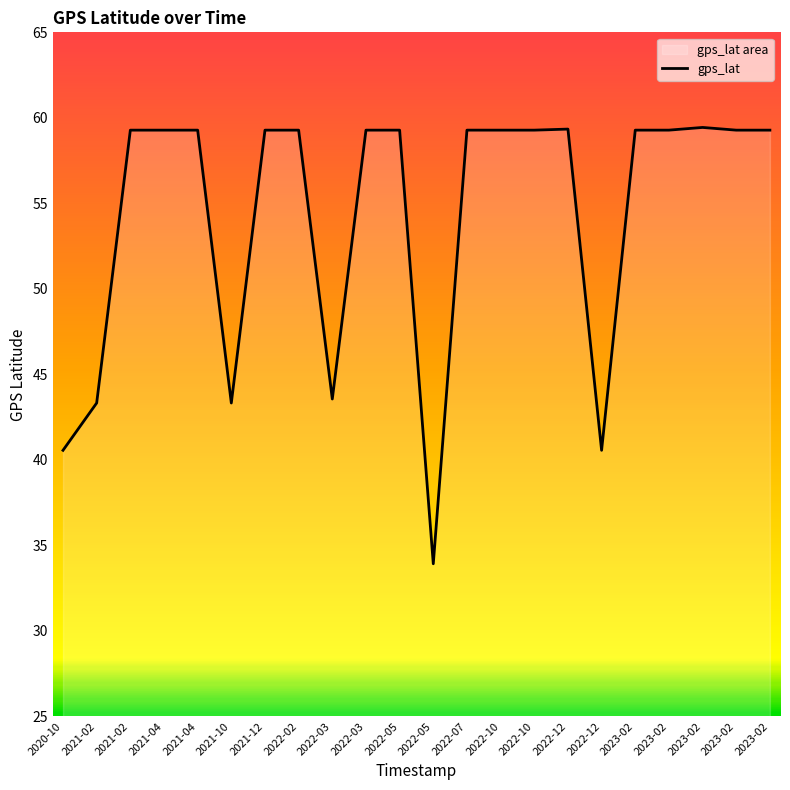

Reading left to right, list all the values displayed in this chart.

2020-10=40.6	2021-02=43.3	2021-02=59.3	2021-04=59.3	2021-04=59.3	2021-10=43.3	2021-12=59.3	2022-02=59.3	2022-03=43.6	2022-03=59.3	2022-05=59.3	2022-05=33.9	2022-07=59.3	2022-10=59.3	2022-10=59.3	2022-12=59.3	2022-12=40.6	2023-02=59.3	2023-02=59.3	2023-02=59.4	2023-02=59.3	2023-02=59.3